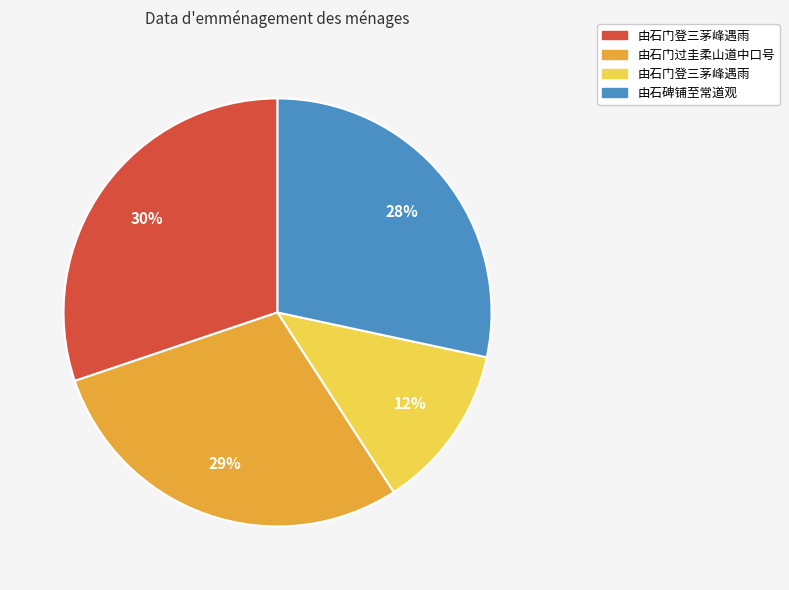

To the nearest percent, what is the difference between the largest and smallest slice percentages?

18%